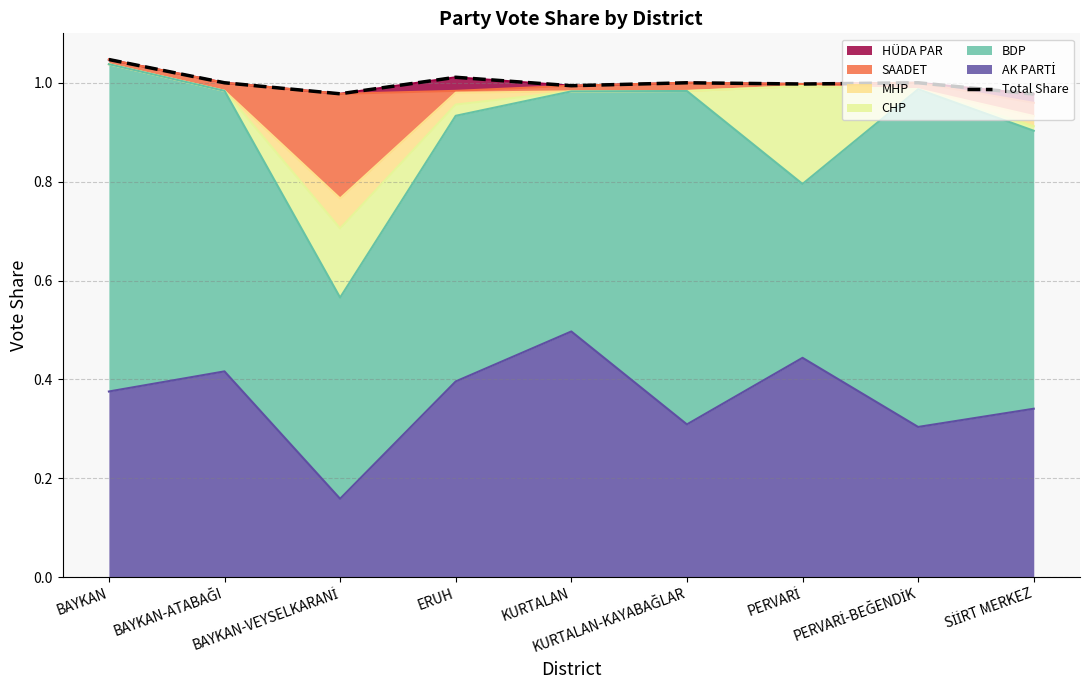

Reading left to right, transcribe all the data shown in this chart.

BAYKAN=1.0	BAYKAN-ATABAĞI=1.0	BAYKAN-VEYSELKARANİ=1.0	ERUH=1.0	KURTALAN=1.0	KURTALAN-KAYABAĞLAR=1.0	PERVARİ=1.0	PERVARİ-BEĞENDİK=1.0	SİİRT MERKEZ=1.0